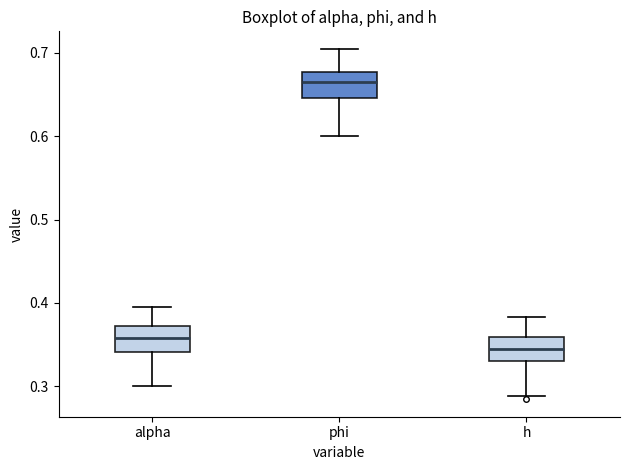

Which box has the lowest median line?

h